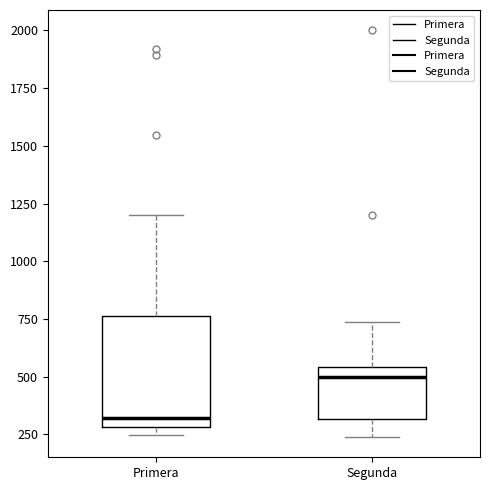

Which box has the highest median line?

Segunda